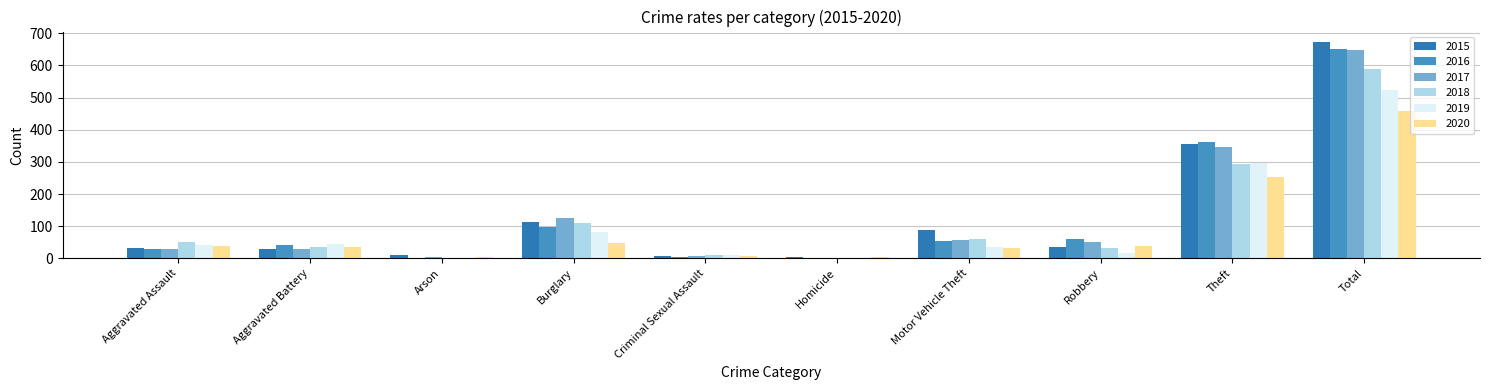

What is the sum of all 2018 values?

1178